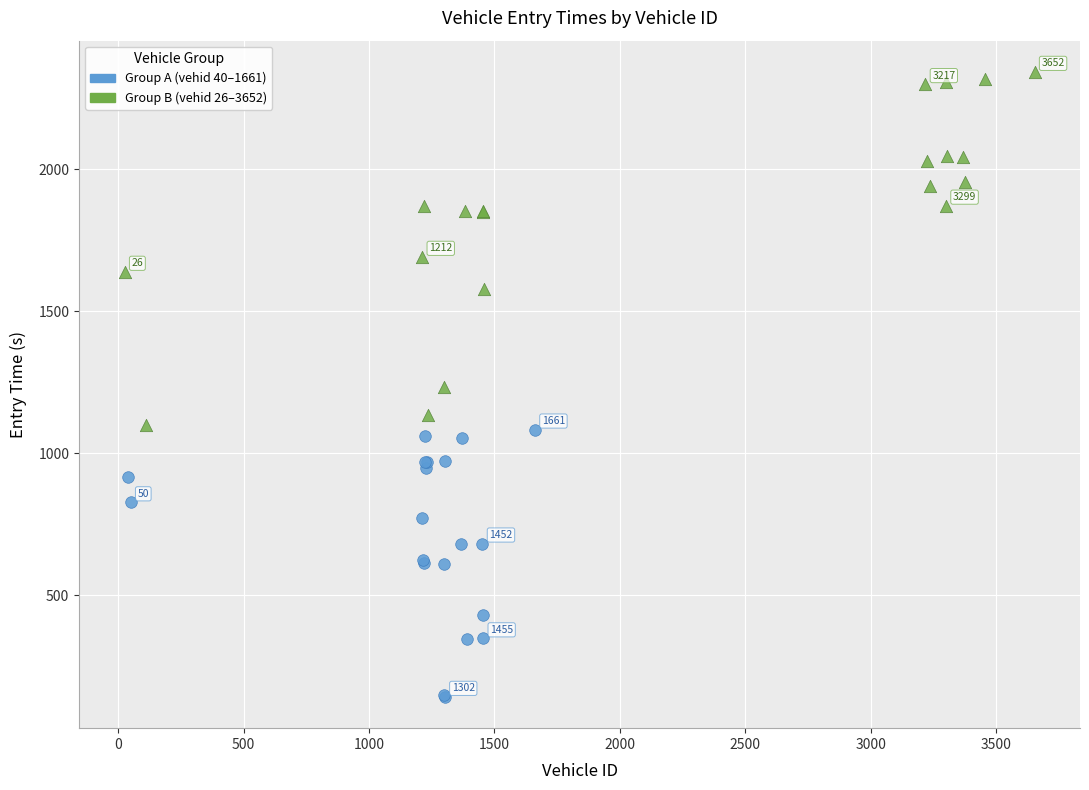

Which series reaches the minimum Y coordinate?

Group A (vehid 40–1661)